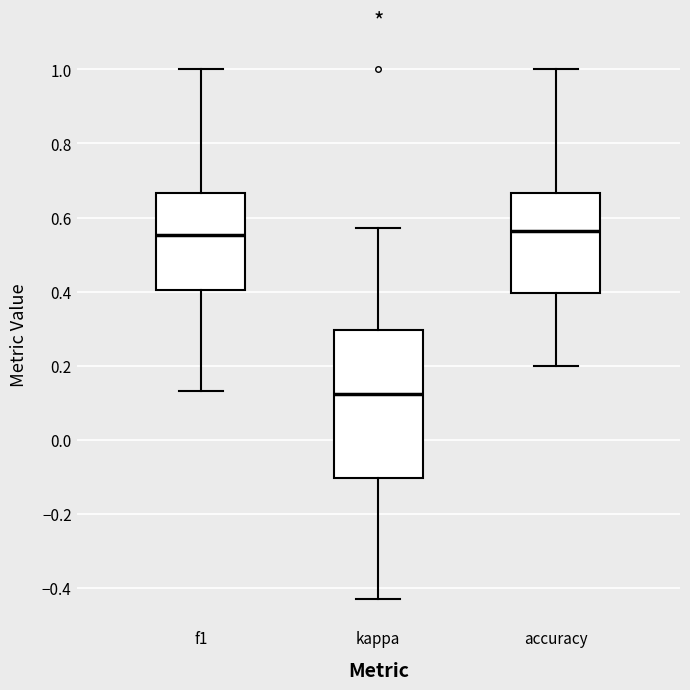

Reading left to right, read every box against the y-axis: the position of its median line, the range the box covers, and the ends of its whiskers. The values are not printed on the chart, so give them approximately, as read against the axis.

f1: median 0.56, box 0.40 to 0.66, whiskers 0.14 to 1.00
kappa: median 0.12, box -0.10 to 0.30, whiskers -0.42 to 0.58
accuracy: median 0.56, box 0.40 to 0.66, whiskers 0.20 to 1.00